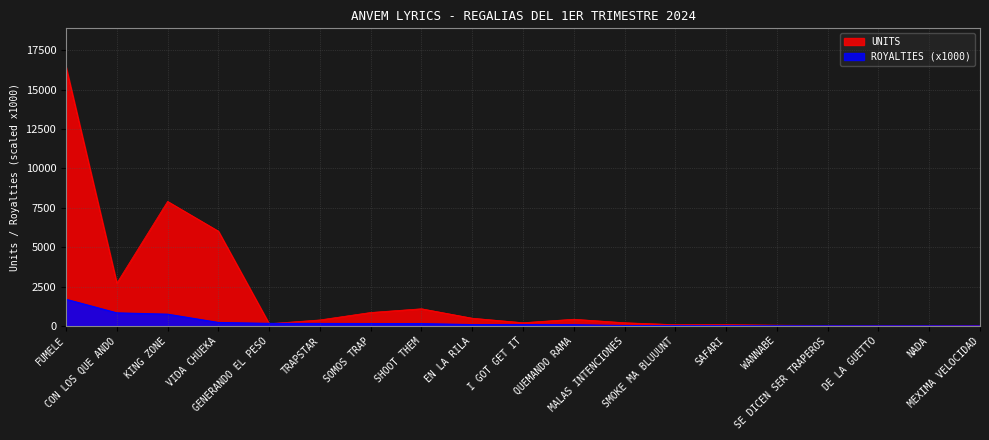

Reading left to right, transcribe all the data shown in this chart.

UNITS: 16421	2716	7903	6015	145	384	856	1092	493	208	428	206	84	84	52	38	20	8	34
ROYALTIES_scaled: 1694	831	748	222	164	159	154	151	86	84	79	27	18	16	15	13	10	8	7